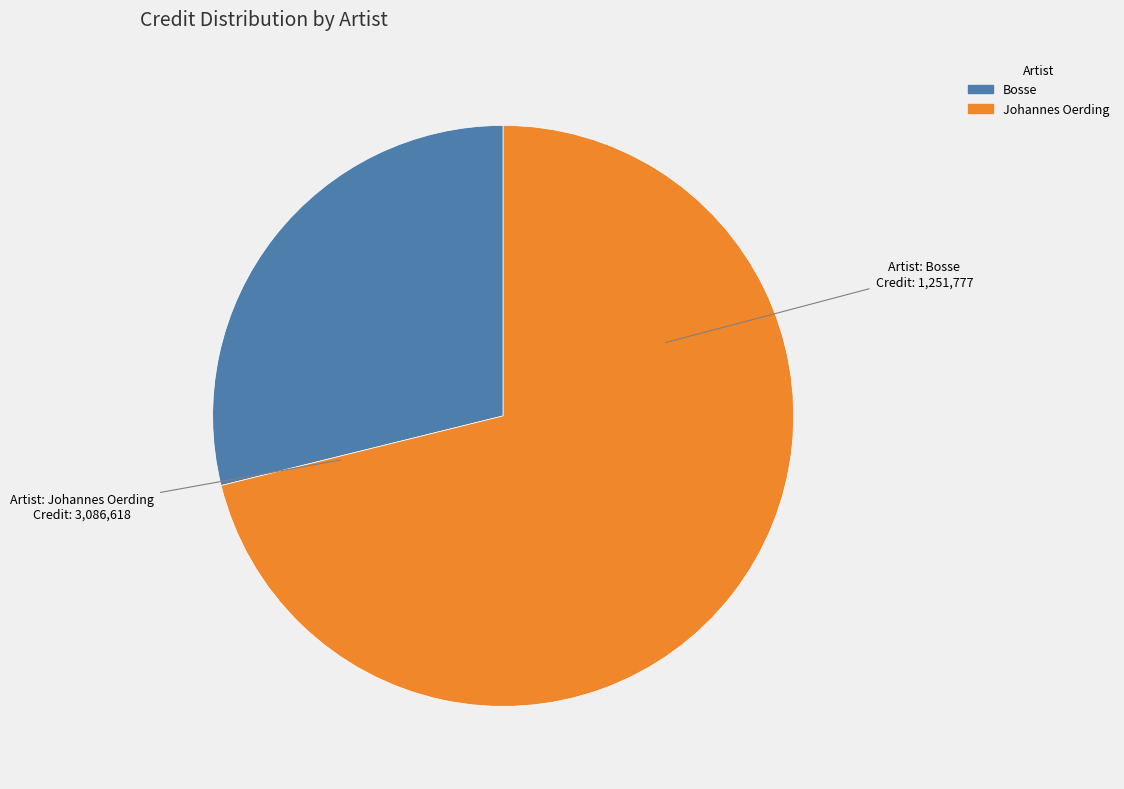

Count the number of slices in the pie.

2